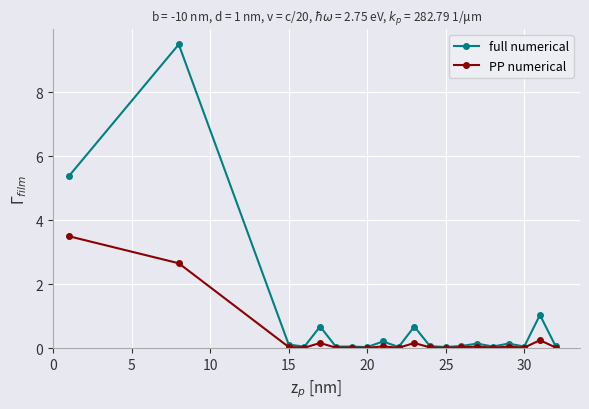

True or false: PP numerical has more than 2 points higher than both neighbors.

True